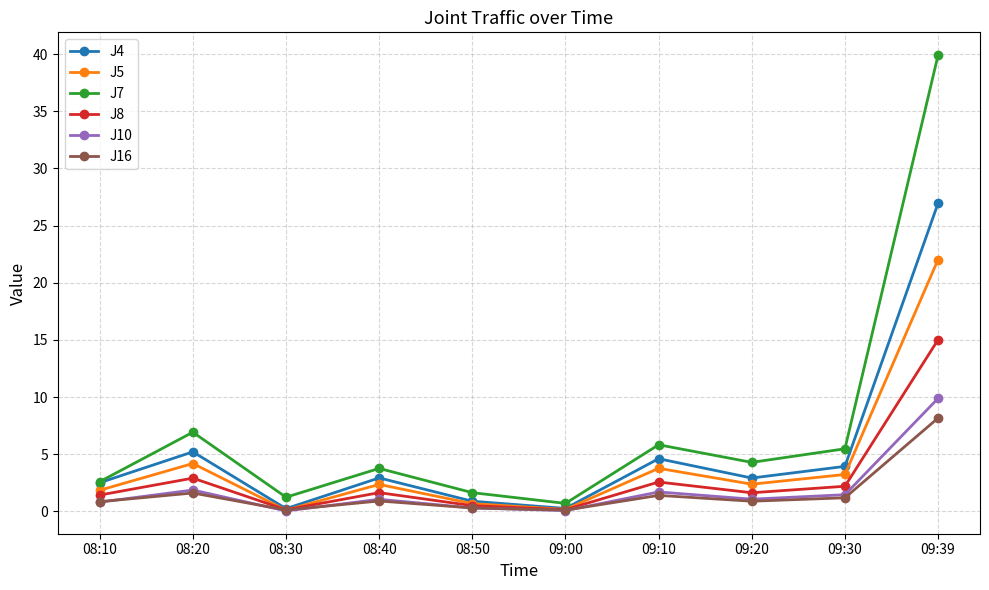

What is the difference between the highest and lowest values at 09:39?

31.8